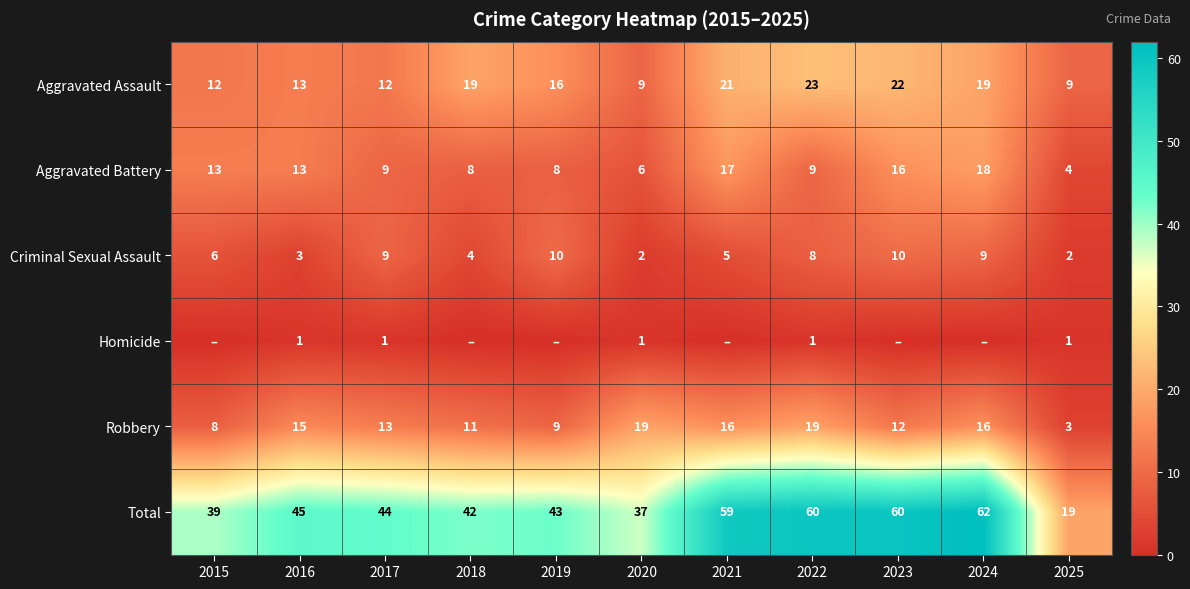

True or false: Aggravated Battery has a value of 6 at 2020.

True